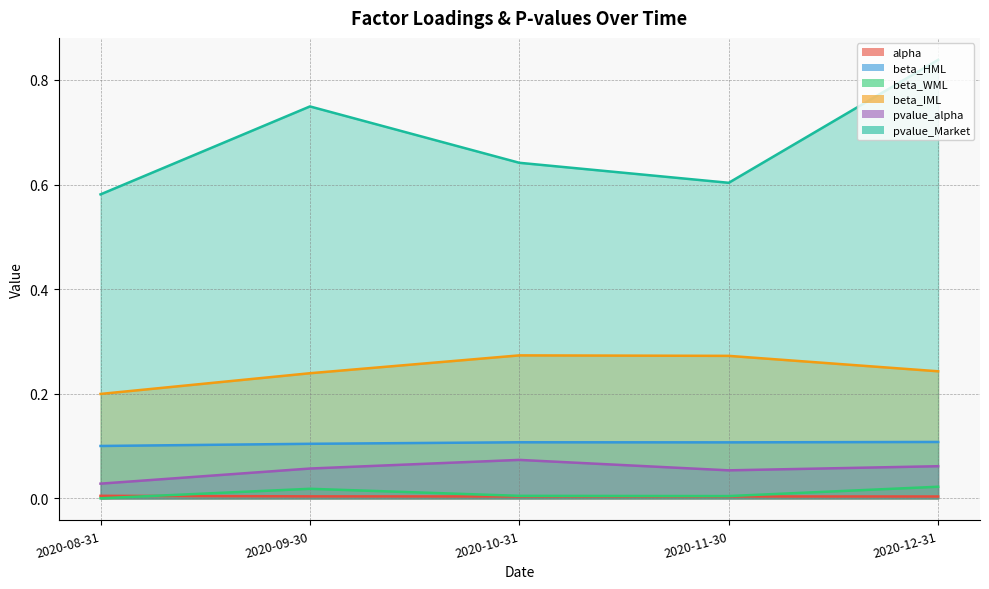

Rank the series at 2020-09-30 from highest to lowest value.

pvalue_Market, beta_IML, beta_HML, pvalue_alpha, beta_WML, alpha